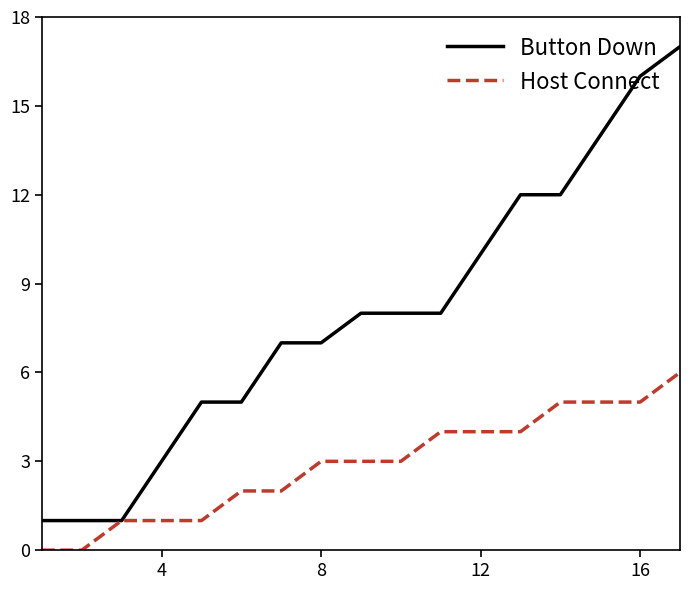

Reading left to right, extract all data points from this chart.

Button Down: 1	1	1	3	5	5	7	7	8	8	8	10	12	12	14	16	17
Host Connect: 0	0	1	1	1	2	2	3	3	3	4	4	4	5	5	5	6